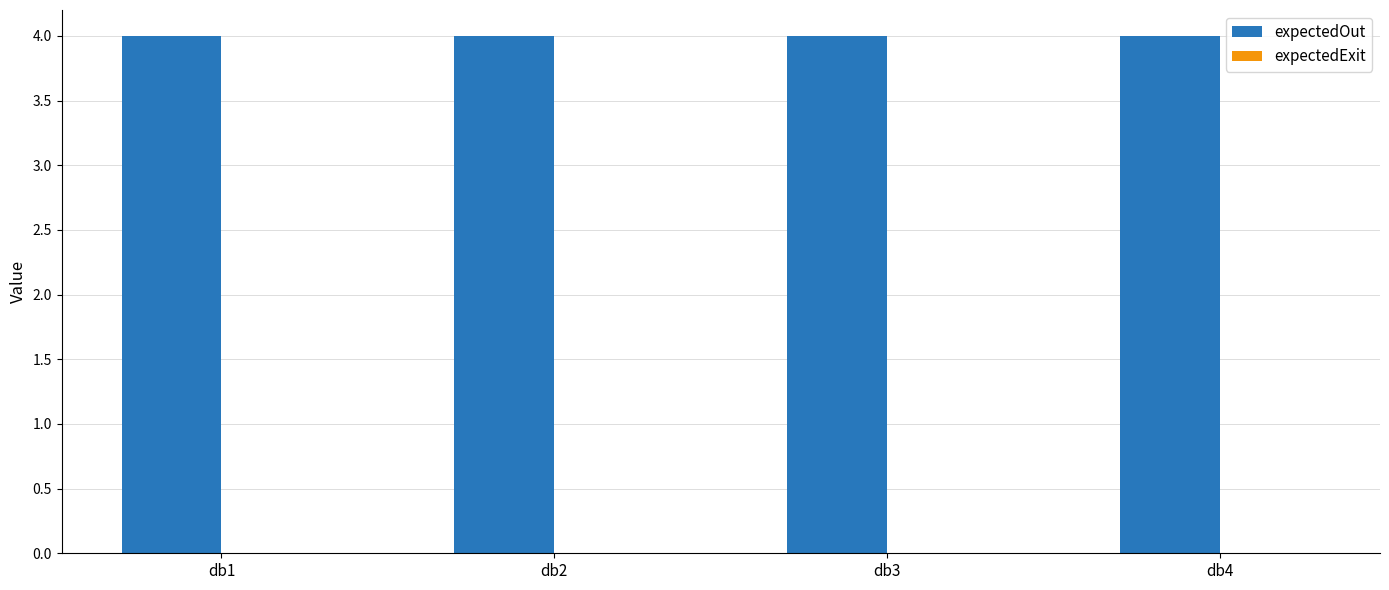

Reading left to right, list all the values displayed in this chart.

expectedOut: db1=4	db2=4	db3=4	db4=4
expectedExit: db1=0	db2=0	db3=0	db4=0